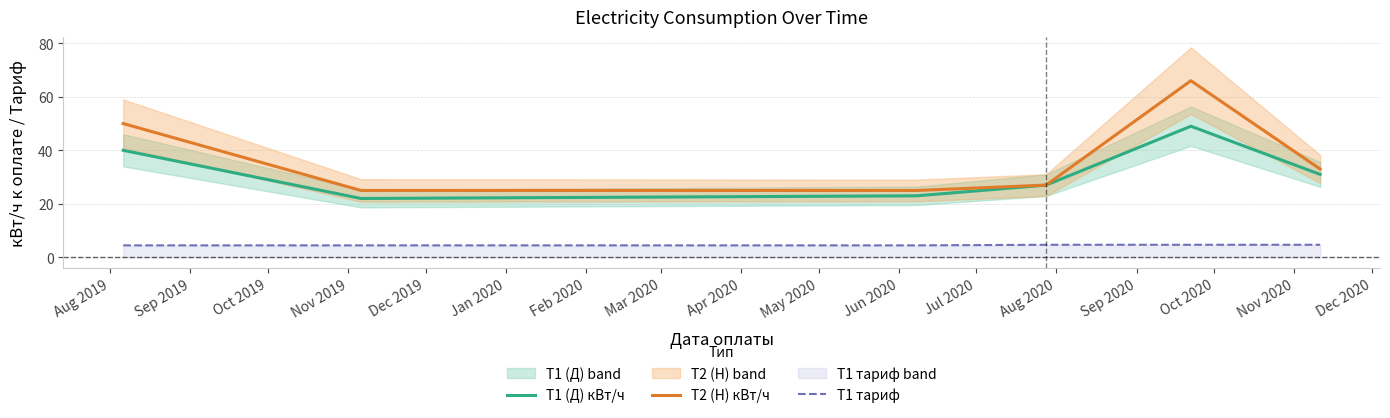

What is the maximum value for T1 (Д) кВт/ч?

49.0